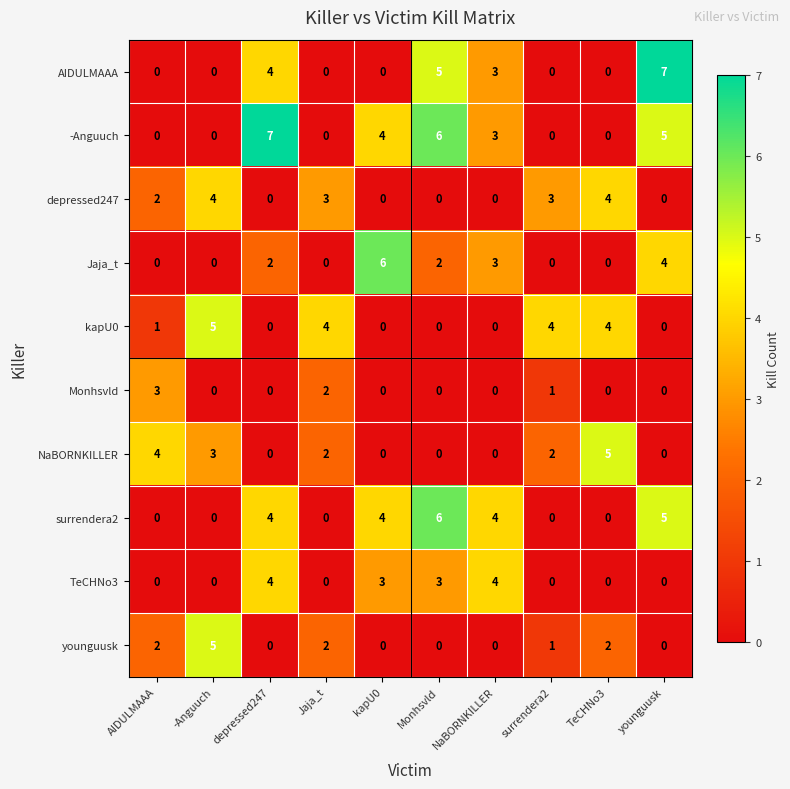

What is the total value across all series at TeCHNo3?

15